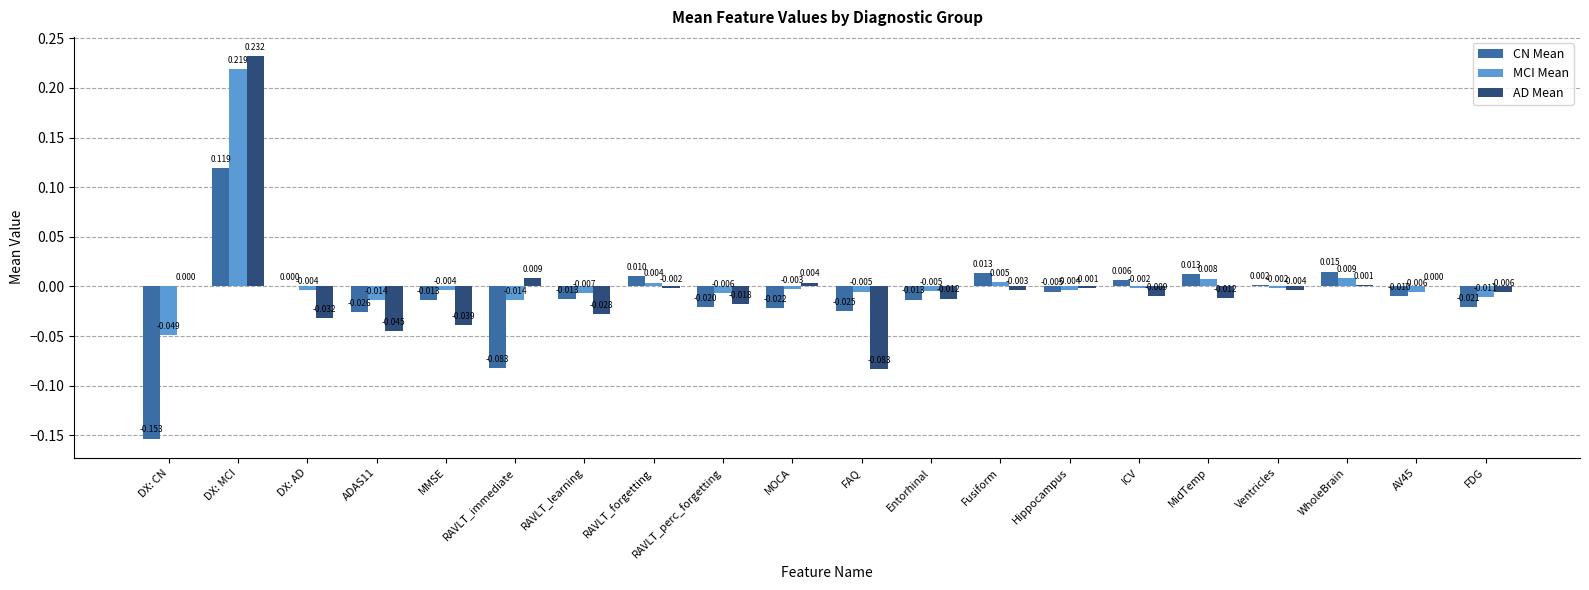

Count the number of data series in this chart.

3